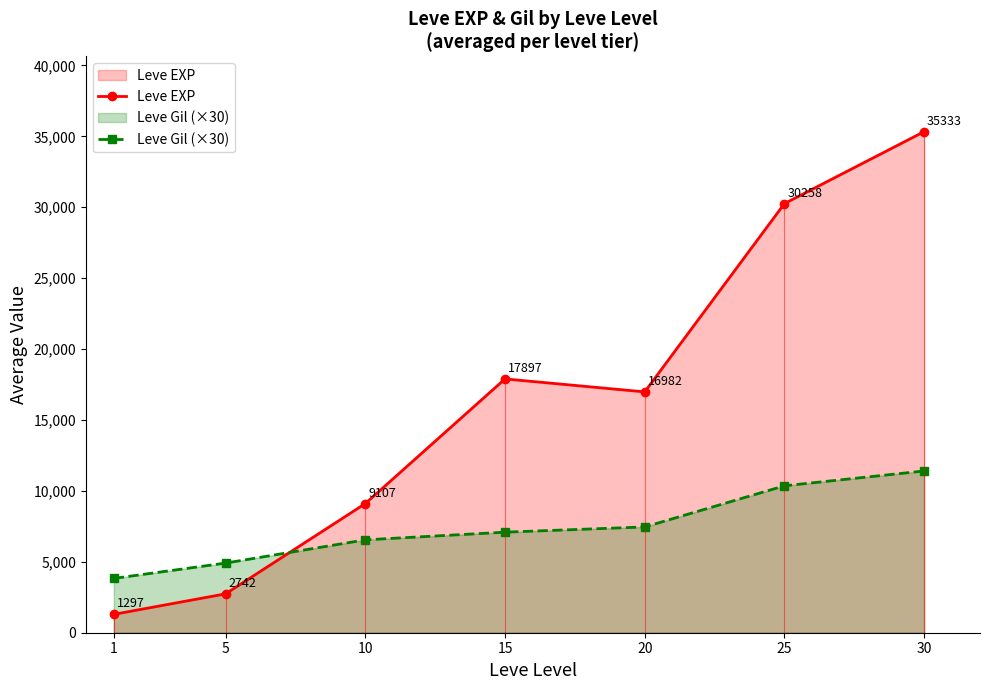

Reading right to left, extract all data points from this chart.

Leve EXP: 35333.3	30258.3	16981.7	17896.7	9106.7	2741.7	1296.7
Leve Gil (×30): 11405.1	10359.9	7460.1	7089.9	6549.9	4910.1	3830.1